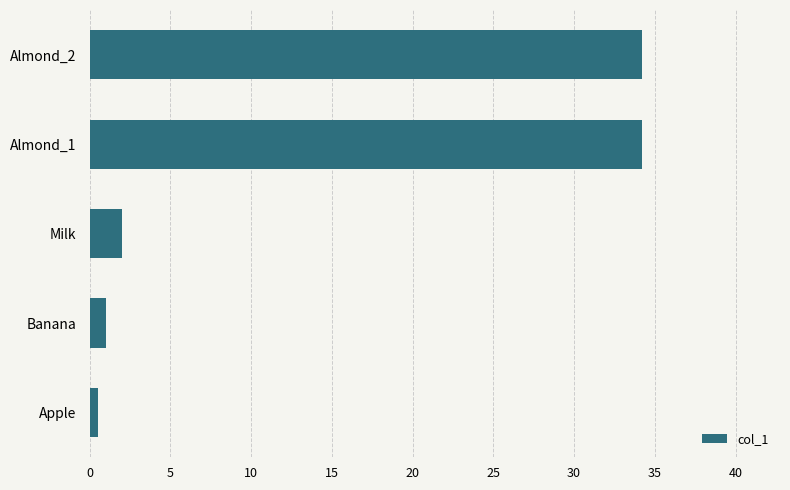

Reading bottom to top, extract all data points from this chart.

Apple=0.5	Banana=1.0	Milk=2.0	Almond_1=34.2	Almond_2=34.2